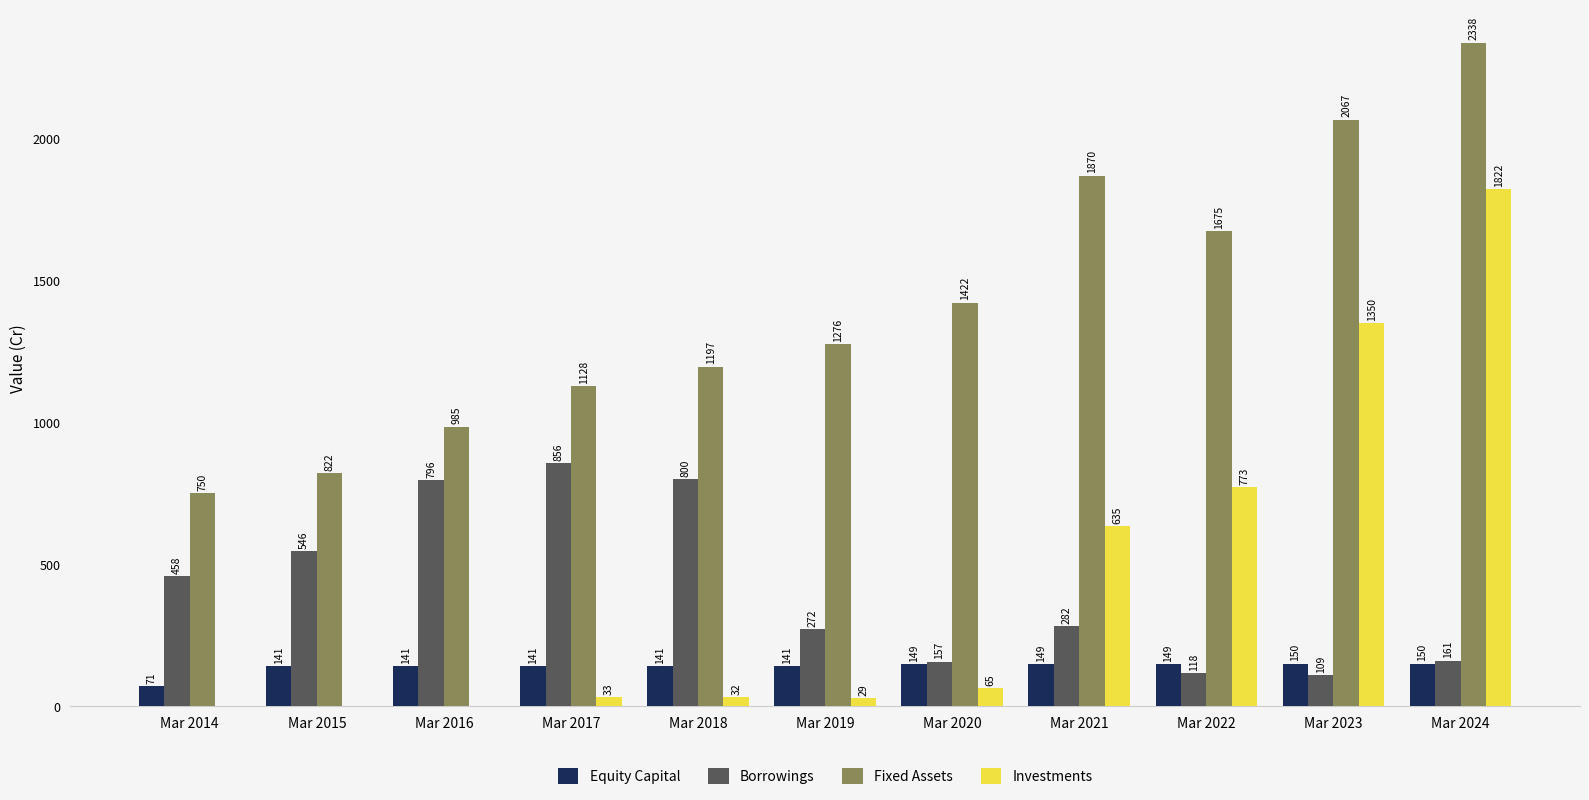

The Fixed Assets series shows 1422 at Mar 2020. True or false?

True